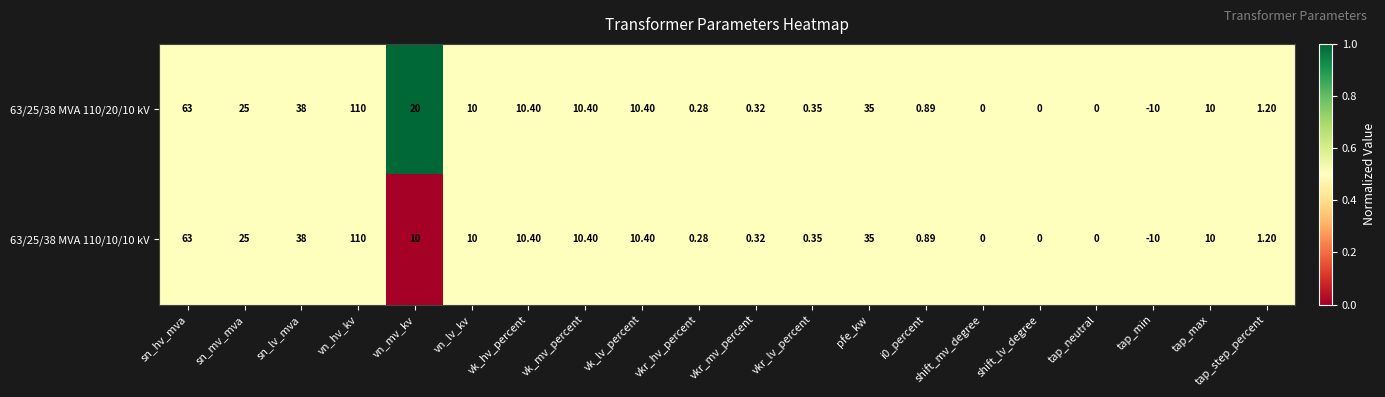

How many distinct data groups are displayed?

2